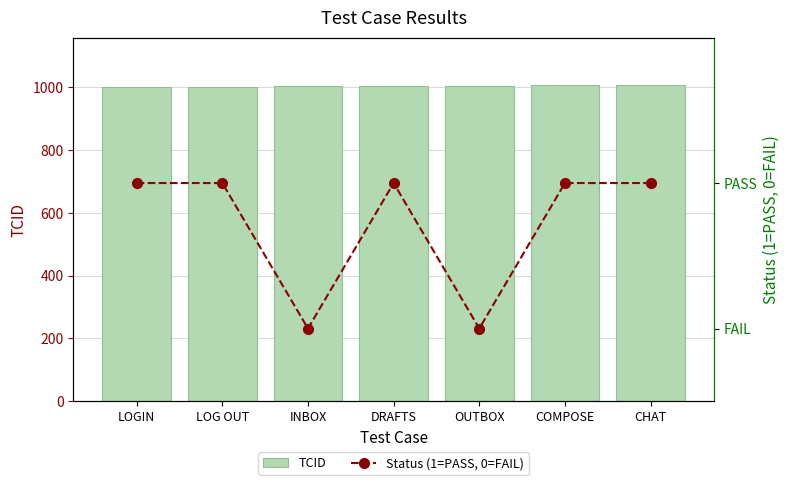

At which category does the chart reach its minimum across all series?

INBOX